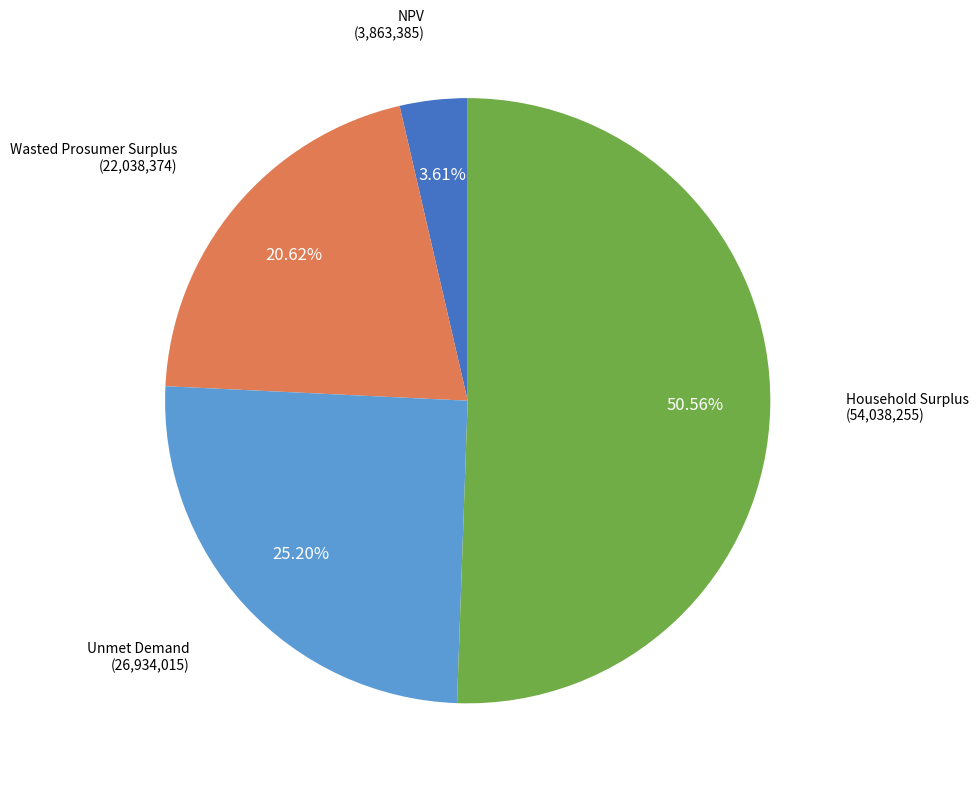

How many segments does this pie chart have?

4